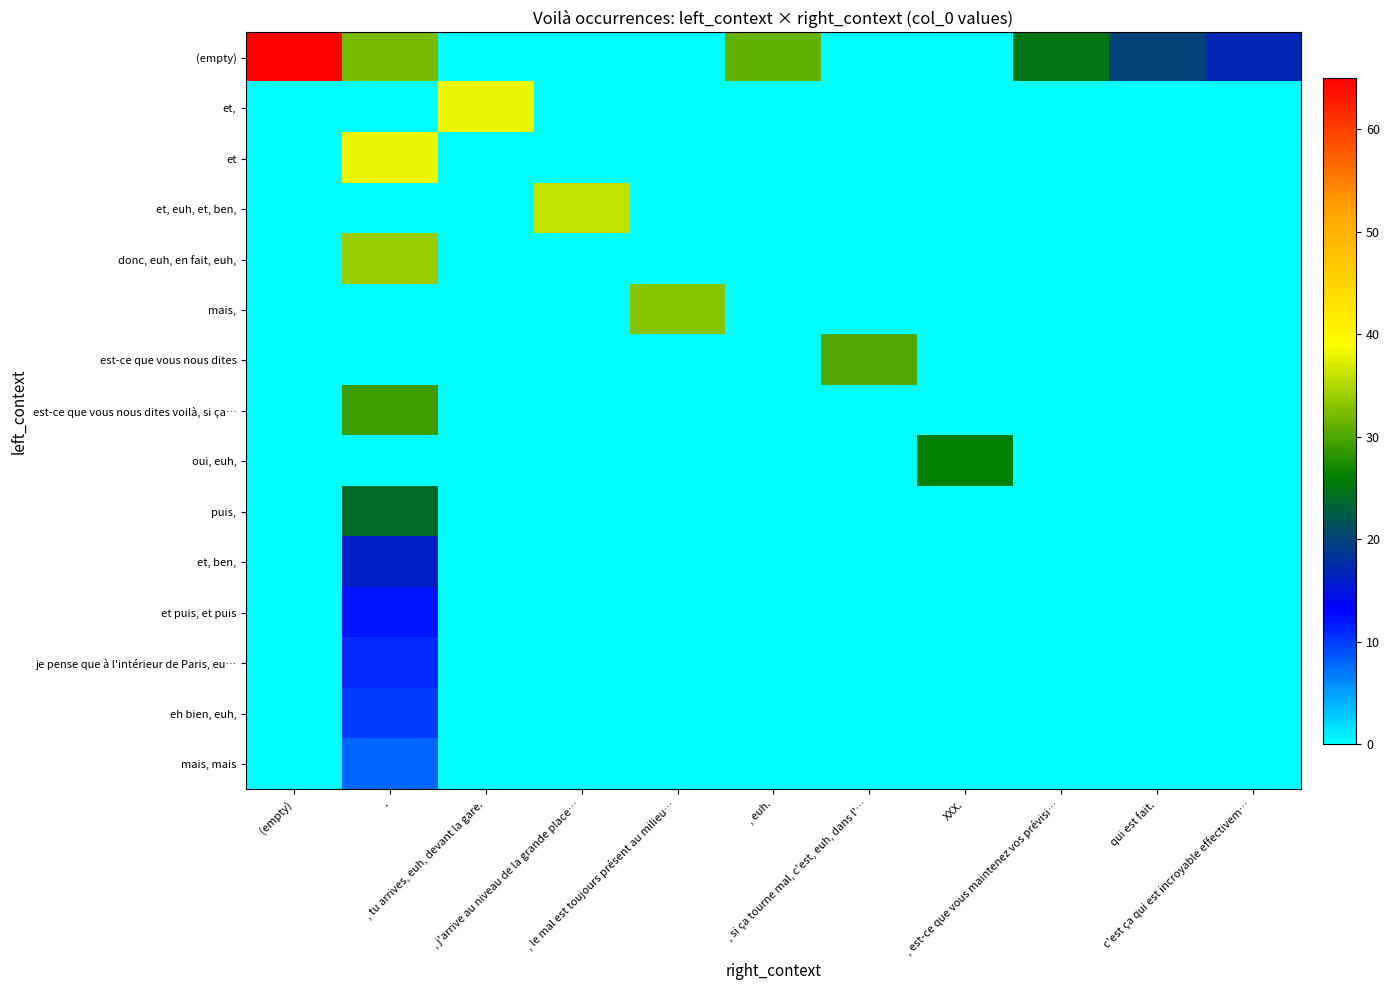

Reading left to right, list all the values displayed in this chart.

(empty): (empty)=65.0	.=32.0	, tu arrives, euh, devant la gare.=0.0	, j'arrive au niveau de la grande place…=0.0	, le mal est toujours présent au milieu…=0.0	, euh.=31.0	, si ça tourne mal, c'est, euh, dans l'…=0.0	XXX.=0.0	, est-ce que vous maintenez vos prévisi…=25.0	qui est fait.=20.0	c'est ça qui est incroyable effectivem…=17.0
et,: (empty)=0.0	.=0.0	, tu arrives, euh, devant la gare.=38.0	, j'arrive au niveau de la grande place…=0.0	, le mal est toujours présent au milieu…=0.0	, euh.=0.0	, si ça tourne mal, c'est, euh, dans l'…=0.0	XXX.=0.0	, est-ce que vous maintenez vos prévisi…=0.0	qui est fait.=0.0	c'est ça qui est incroyable effectivem…=0.0
et: (empty)=0.0	.=38.0	, tu arrives, euh, devant la gare.=0.0	, j'arrive au niveau de la grande place…=0.0	, le mal est toujours présent au milieu…=0.0	, euh.=0.0	, si ça tourne mal, c'est, euh, dans l'…=0.0	XXX.=0.0	, est-ce que vous maintenez vos prévisi…=0.0	qui est fait.=0.0	c'est ça qui est incroyable effectivem…=0.0
et, euh, et, ben,: (empty)=0.0	.=0.0	, tu arrives, euh, devant la gare.=0.0	, j'arrive au niveau de la grande place…=36.0	, le mal est toujours présent au milieu…=0.0	, euh.=0.0	, si ça tourne mal, c'est, euh, dans l'…=0.0	XXX.=0.0	, est-ce que vous maintenez vos prévisi…=0.0	qui est fait.=0.0	c'est ça qui est incroyable effectivem…=0.0
donc, euh, en fait, euh,: (empty)=0.0	.=34.0	, tu arrives, euh, devant la gare.=0.0	, j'arrive au niveau de la grande place…=0.0	, le mal est toujours présent au milieu…=0.0	, euh.=0.0	, si ça tourne mal, c'est, euh, dans l'…=0.0	XXX.=0.0	, est-ce que vous maintenez vos prévisi…=0.0	qui est fait.=0.0	c'est ça qui est incroyable effectivem…=0.0
mais,: (empty)=0.0	.=0.0	, tu arrives, euh, devant la gare.=0.0	, j'arrive au niveau de la grande place…=0.0	, le mal est toujours présent au milieu…=33.0	, euh.=0.0	, si ça tourne mal, c'est, euh, dans l'…=0.0	XXX.=0.0	, est-ce que vous maintenez vos prévisi…=0.0	qui est fait.=0.0	c'est ça qui est incroyable effectivem…=0.0
est-ce que vous nous dites: (empty)=0.0	.=0.0	, tu arrives, euh, devant la gare.=0.0	, j'arrive au niveau de la grande place…=0.0	, le mal est toujours présent au milieu…=0.0	, euh.=0.0	, si ça tourne mal, c'est, euh, dans l'…=30.0	XXX.=0.0	, est-ce que vous maintenez vos prévisi…=0.0	qui est fait.=0.0	c'est ça qui est incroyable effectivem…=0.0
est-ce que vous nous dites voilà, si ça…: (empty)=0.0	.=29.0	, tu arrives, euh, devant la gare.=0.0	, j'arrive au niveau de la grande place…=0.0	, le mal est toujours présent au milieu…=0.0	, euh.=0.0	, si ça tourne mal, c'est, euh, dans l'…=0.0	XXX.=0.0	, est-ce que vous maintenez vos prévisi…=0.0	qui est fait.=0.0	c'est ça qui est incroyable effectivem…=0.0
oui, euh,: (empty)=0.0	.=0.0	, tu arrives, euh, devant la gare.=0.0	, j'arrive au niveau de la grande place…=0.0	, le mal est toujours présent au milieu…=0.0	, euh.=0.0	, si ça tourne mal, c'est, euh, dans l'…=0.0	XXX.=26.0	, est-ce que vous maintenez vos prévisi…=0.0	qui est fait.=0.0	c'est ça qui est incroyable effectivem…=0.0
puis,: (empty)=0.0	.=24.0	, tu arrives, euh, devant la gare.=0.0	, j'arrive au niveau de la grande place…=0.0	, le mal est toujours présent au milieu…=0.0	, euh.=0.0	, si ça tourne mal, c'est, euh, dans l'…=0.0	XXX.=0.0	, est-ce que vous maintenez vos prévisi…=0.0	qui est fait.=0.0	c'est ça qui est incroyable effectivem…=0.0
et, ben,: (empty)=0.0	.=16.0	, tu arrives, euh, devant la gare.=0.0	, j'arrive au niveau de la grande place…=0.0	, le mal est toujours présent au milieu…=0.0	, euh.=0.0	, si ça tourne mal, c'est, euh, dans l'…=0.0	XXX.=0.0	, est-ce que vous maintenez vos prévisi…=0.0	qui est fait.=0.0	c'est ça qui est incroyable effectivem…=0.0
et puis, et puis: (empty)=0.0	.=12.0	, tu arrives, euh, devant la gare.=0.0	, j'arrive au niveau de la grande place…=0.0	, le mal est toujours présent au milieu…=0.0	, euh.=0.0	, si ça tourne mal, c'est, euh, dans l'…=0.0	XXX.=0.0	, est-ce que vous maintenez vos prévisi…=0.0	qui est fait.=0.0	c'est ça qui est incroyable effectivem…=0.0
je pense que à l'intérieur de Paris, eu…: (empty)=0.0	.=11.0	, tu arrives, euh, devant la gare.=0.0	, j'arrive au niveau de la grande place…=0.0	, le mal est toujours présent au milieu…=0.0	, euh.=0.0	, si ça tourne mal, c'est, euh, dans l'…=0.0	XXX.=0.0	, est-ce que vous maintenez vos prévisi…=0.0	qui est fait.=0.0	c'est ça qui est incroyable effectivem…=0.0
eh bien, euh,: (empty)=0.0	.=10.0	, tu arrives, euh, devant la gare.=0.0	, j'arrive au niveau de la grande place…=0.0	, le mal est toujours présent au milieu…=0.0	, euh.=0.0	, si ça tourne mal, c'est, euh, dans l'…=0.0	XXX.=0.0	, est-ce que vous maintenez vos prévisi…=0.0	qui est fait.=0.0	c'est ça qui est incroyable effectivem…=0.0
mais, mais: (empty)=0.0	.=8.0	, tu arrives, euh, devant la gare.=0.0	, j'arrive au niveau de la grande place…=0.0	, le mal est toujours présent au milieu…=0.0	, euh.=0.0	, si ça tourne mal, c'est, euh, dans l'…=0.0	XXX.=0.0	, est-ce que vous maintenez vos prévisi…=0.0	qui est fait.=0.0	c'est ça qui est incroyable effectivem…=0.0